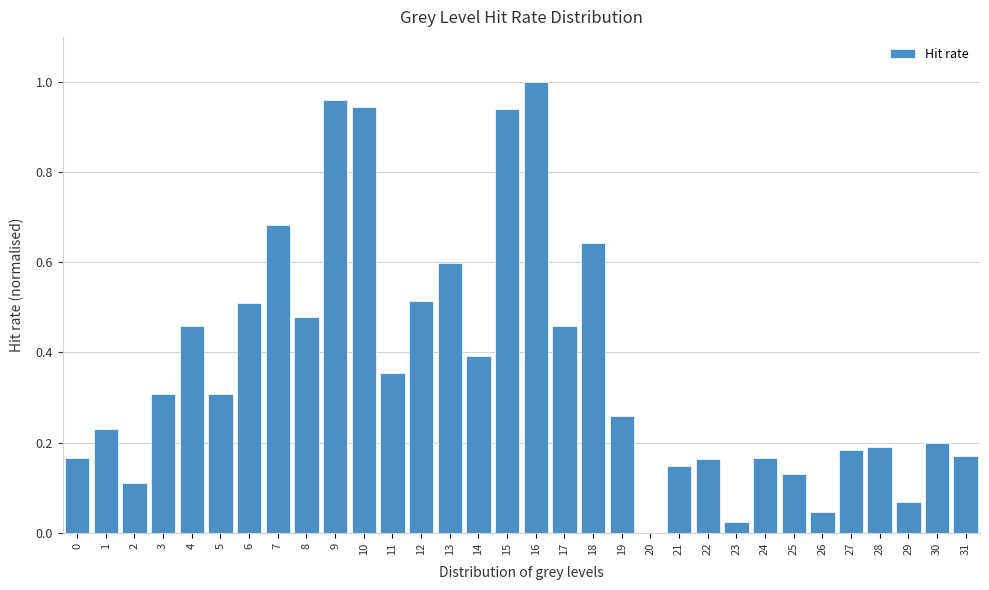

The chart shows a value of 0.3 at 6. True or false?

False